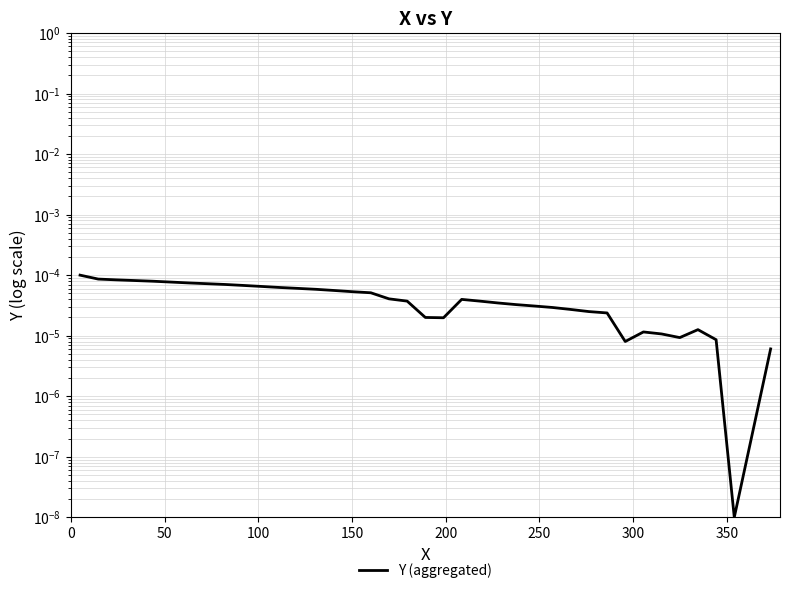

True or false: the data shows 0.0 at 350.

True